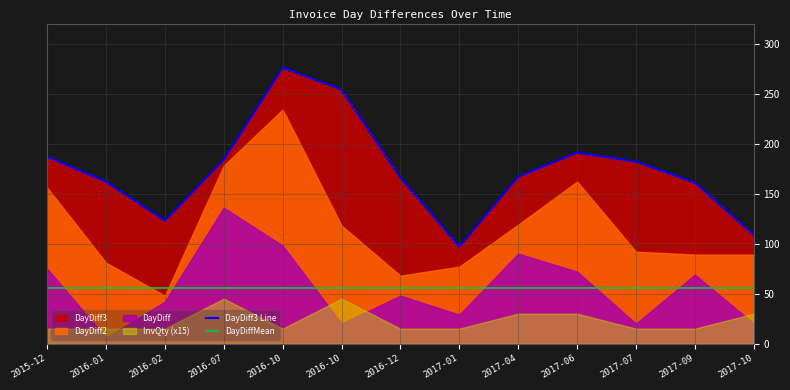

Where does the DayDiff3 Line series first go above 167?

2015-12